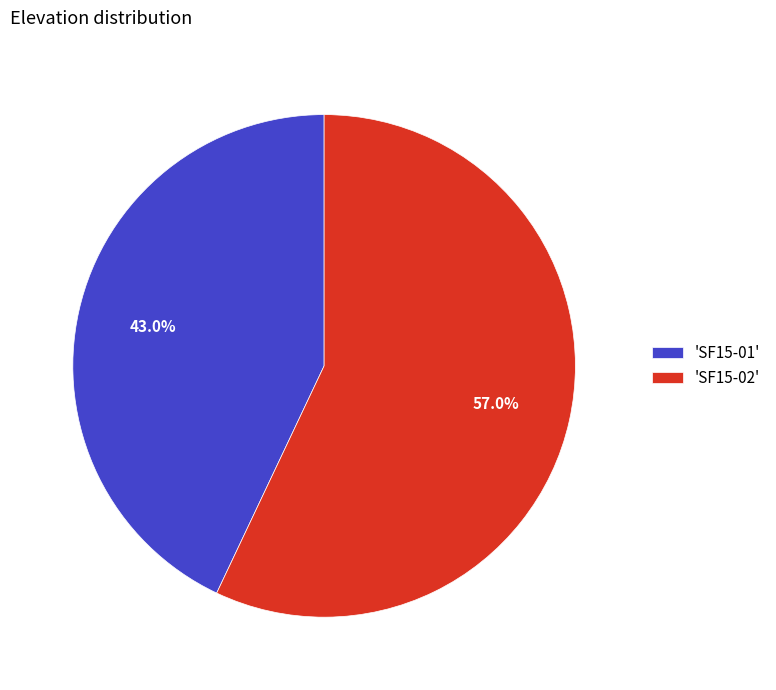

To the nearest percent, what is the difference between the largest and smallest slice percentages?

14%